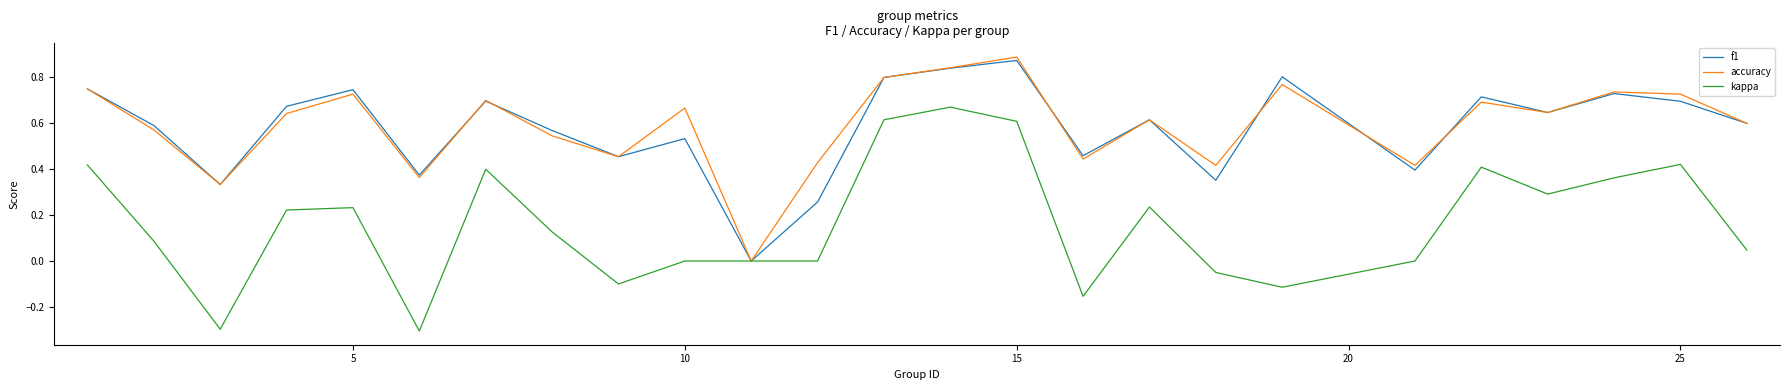

Which series has the largest range (max minus min)?

kappa